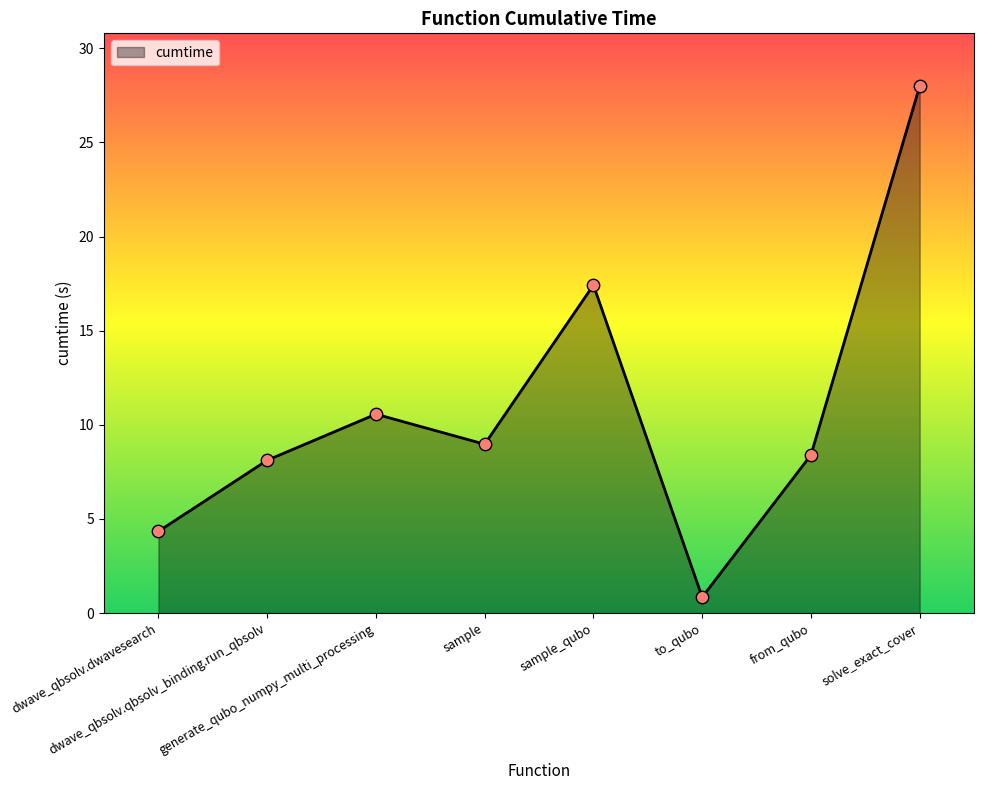

What is the ratio of the value at to_qubo to the value at dwave_qbsolv.dwavesearch?

0.2